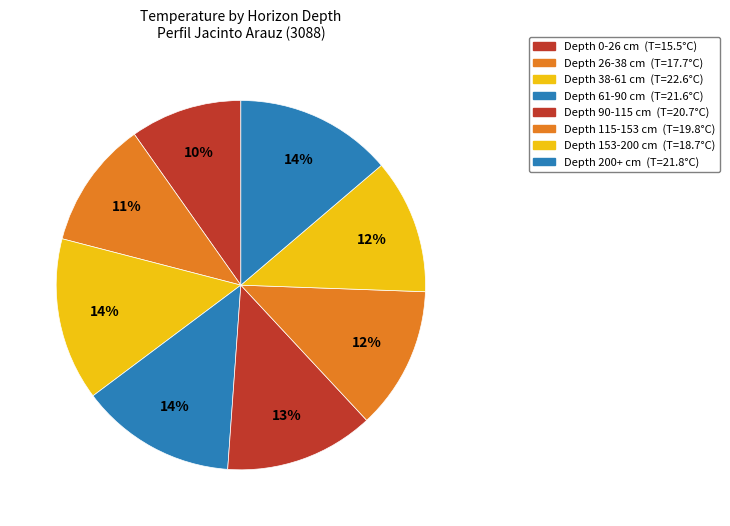

How many segments does this pie chart have?

8